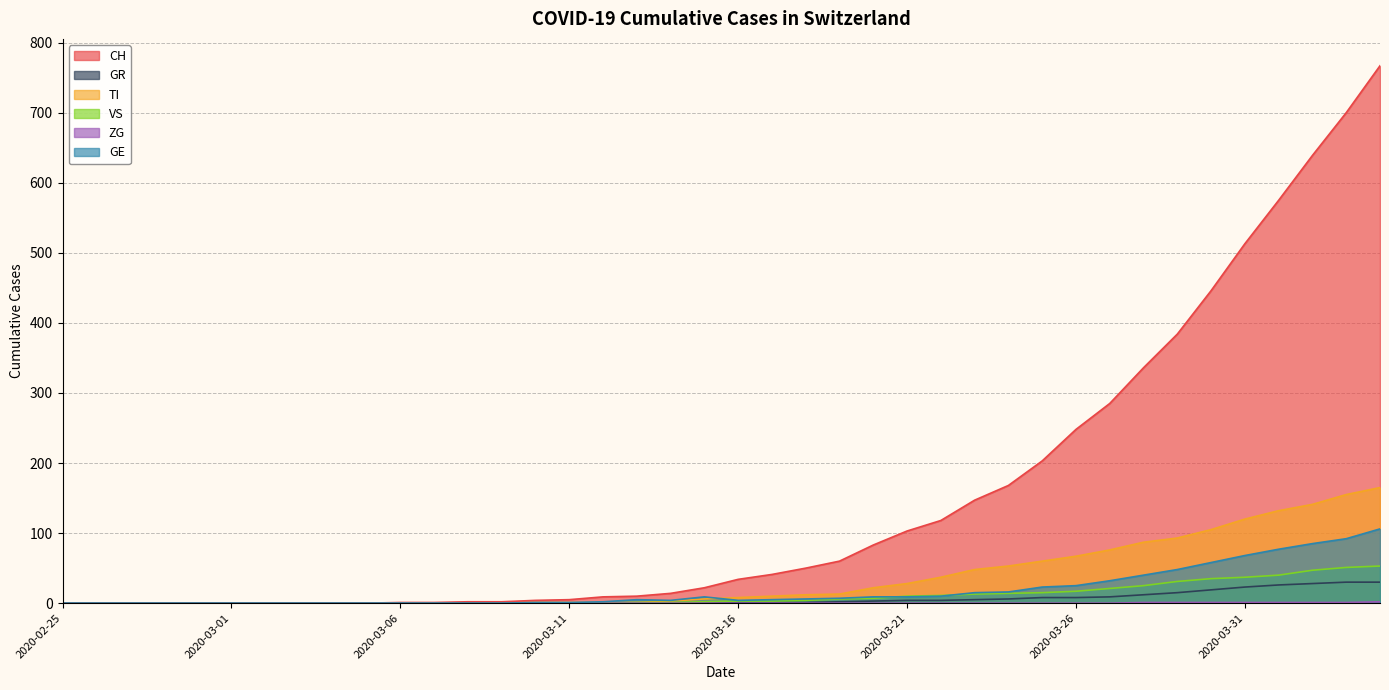

Reading left to right, what are all the values shown in this chart?

CH: 0	0	0	0	0	0	0	0	0	0	1	1	2	2	4	5	9	10	14	22	34	41	50	60	83	103	118	147	168	203	248	285	336	384	446	513	575	639	700	767
GR: 0	0	0	0	0	0	0	0	0	0	0	0	0	0	0	0	0	0	0	0	1	1	1	2	3	4	4	5	6	8	8	9	12	15	19	23	26	28	30	30
TI: 0	0	0	0	0	0	0	0	0	0	0	0	0	0	1	1	1	1	3	6	8	10	12	13	22	28	37	48	53	60	67	76	87	93	105	120	132	141	155	165
VS: 0	0	0	0	0	0	0	0	0	0	0	0	0	0	0	0	0	1	1	2	3	3	4	6	7	10	11	13	14	15	17	21	25	31	35	37	40	47	51	53
ZG: 0	0	0	0	0	0	0	0	0	0	0	0	0	0	0	0	0	0	0	0	0	0	0	0	0	0	0	0	0	0	0	0	1	1	1	1	1	1	1	2
GE: 0	0	0	0	0	0	0	0	0	0	0	0	0	0	1	1	2	5	4	9	4	5	6	7	9	9	10	15	16	23	25	32	40	48	58	68	77	85	92	106